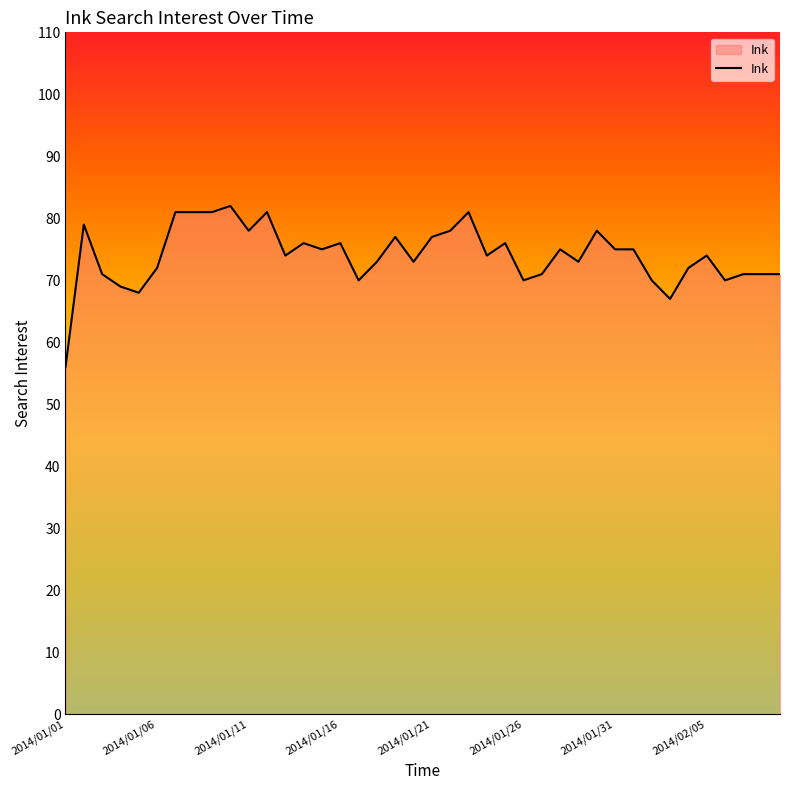

Reading left to right, list all the values displayed in this chart.

56	79	71	69	68	72	81	81	81	82	78	81	74	76	75	76	70	73	77	73	77	78	81	74	76	70	71	75	73	78	75	75	70	67	72	74	70	71	71	71